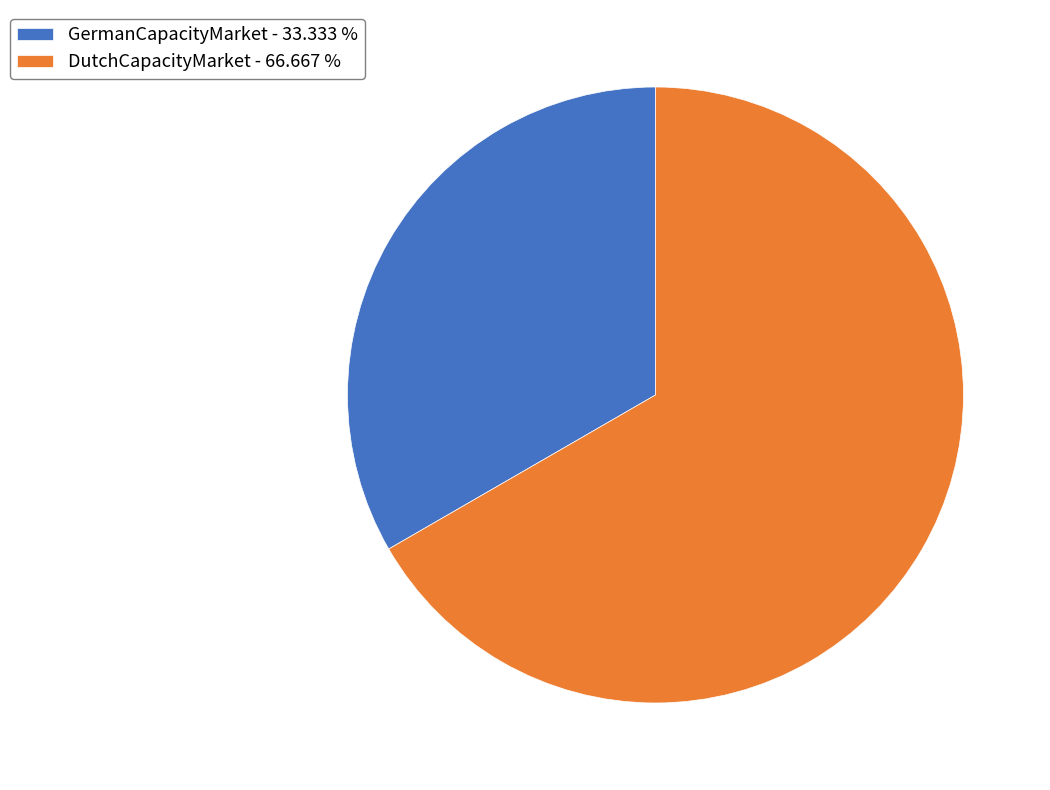

Is the sum of DutchCapacityMarket - 66.667 % and GermanCapacityMarket - 33.333 % greater than half?

Yes